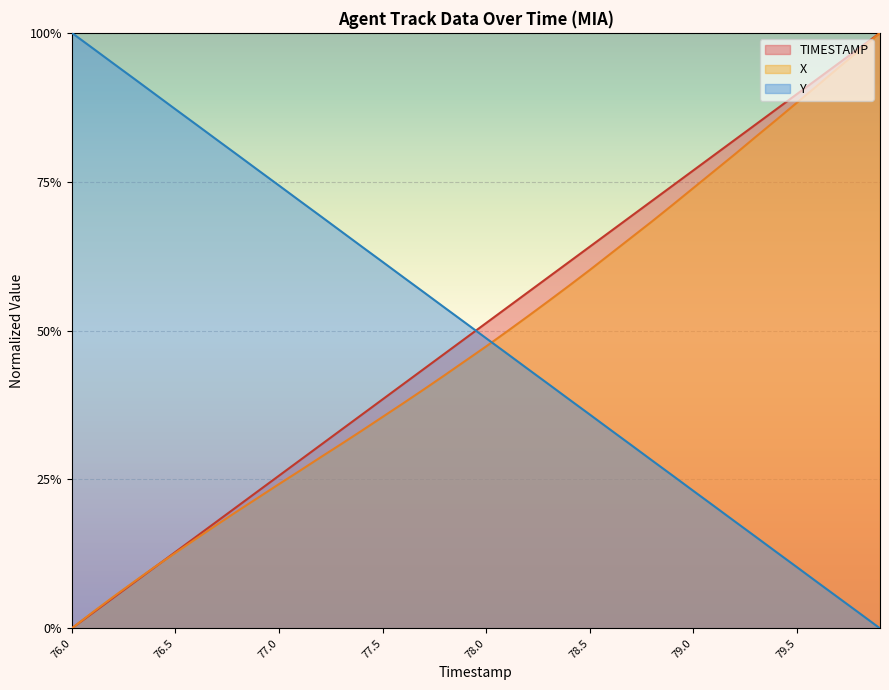

The value of TIMESTAMP at 79.6 is 0.9. True or false?

True